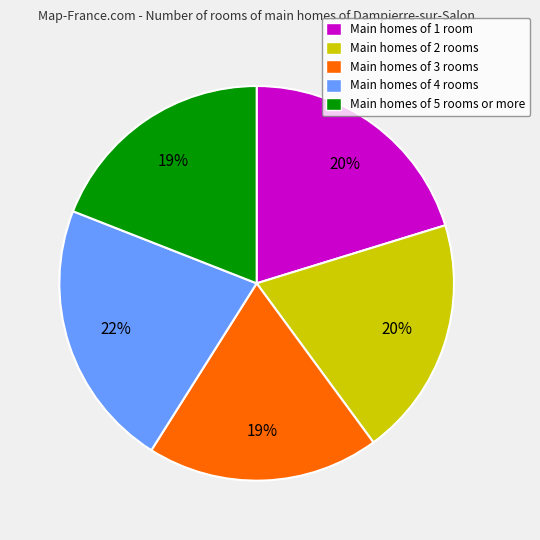

To the nearest percent, what portion does Main homes of 4 rooms represent?

22%